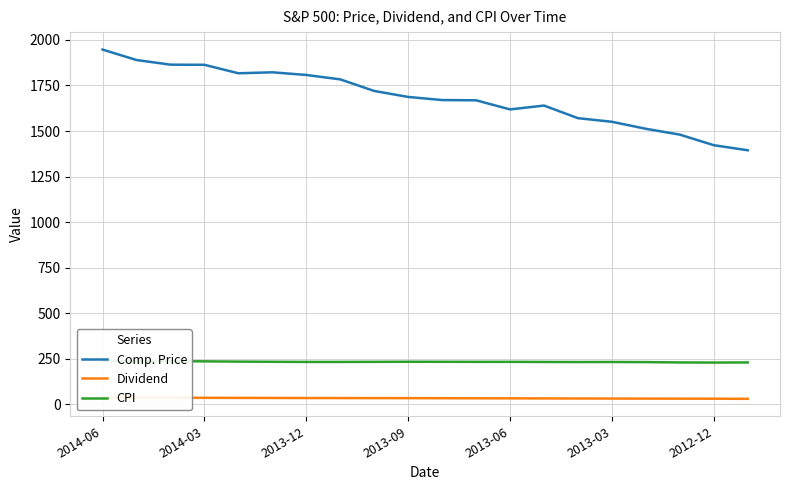

Which category has the highest value in the Comp. Price series?

2014-06